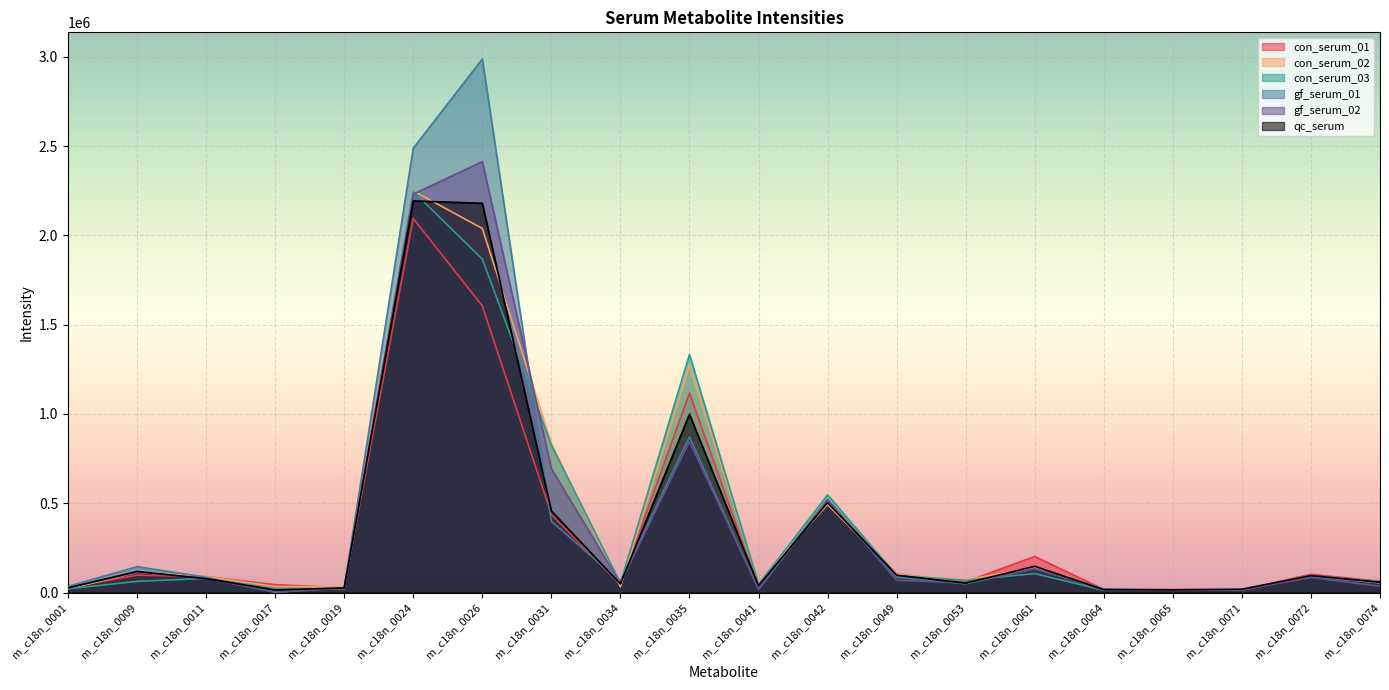

Which series has the largest total across all categories?

gf_serum_01